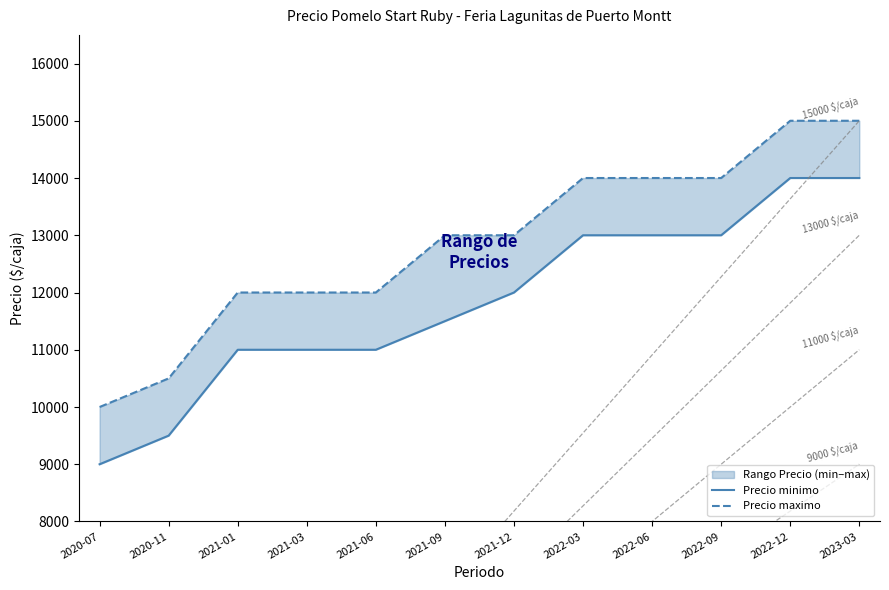

List the labels in order of Precio minimo value, smallest first.

2020-07, 2020-11, 2021-01, 2021-03, 2021-06, 2021-09, 2021-12, 2022-03, 2022-06, 2022-09, 2022-12, 2023-03